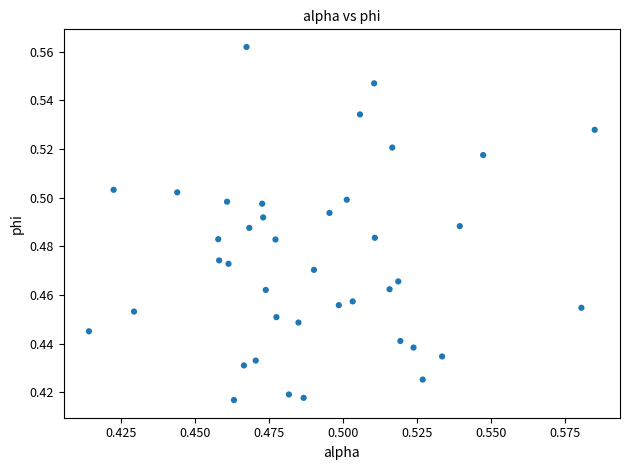

How many points are shown in the scatter plot?

40